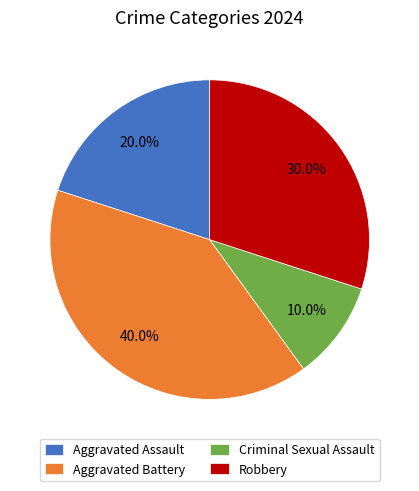

What is the smallest slice in the pie chart?

Criminal Sexual Assault